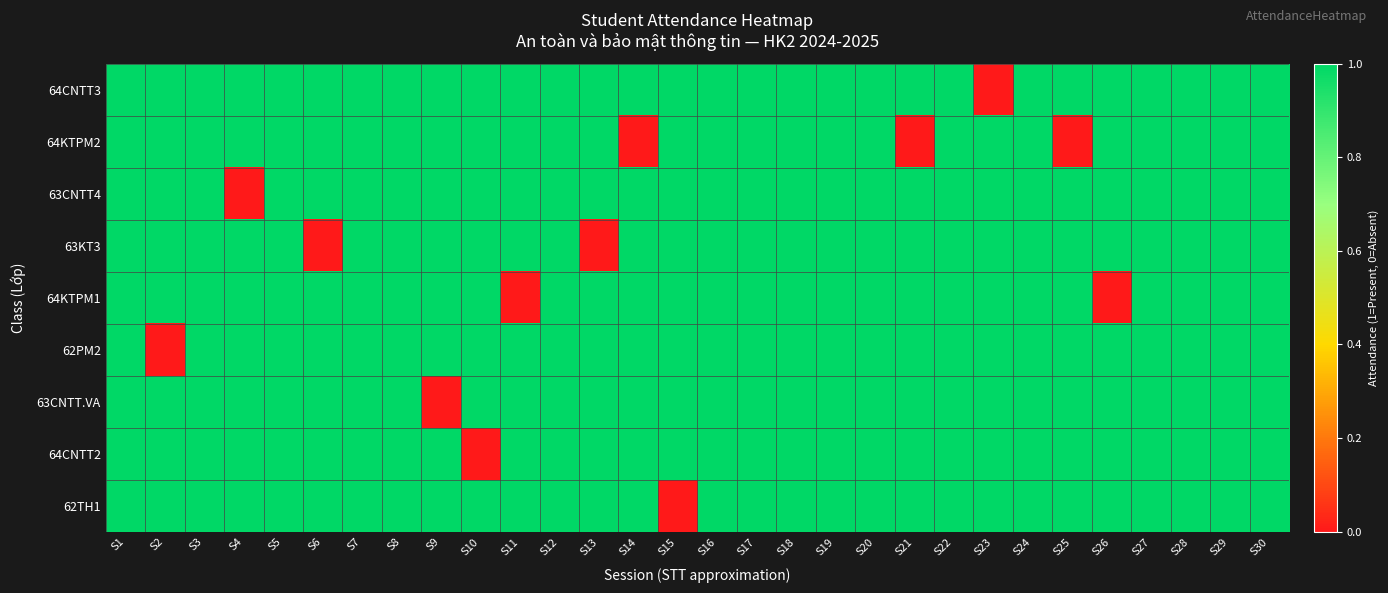

Rank the series by their maximum value, from highest to lowest.

64CNTT3, 64KTPM2, 63CNTT4, 63KT3, 64KTPM1, 62PM2, 63CNTT.VA, 64CNTT2, 62TH1